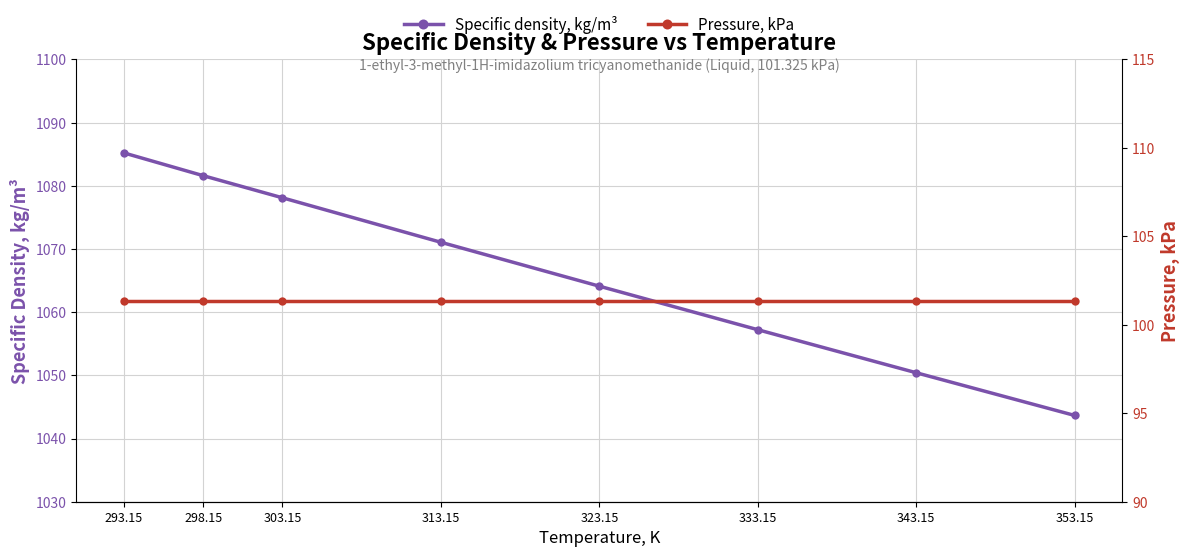

True or false: Specific density, kg/m³ has more than 1 points higher than both neighbors.

False